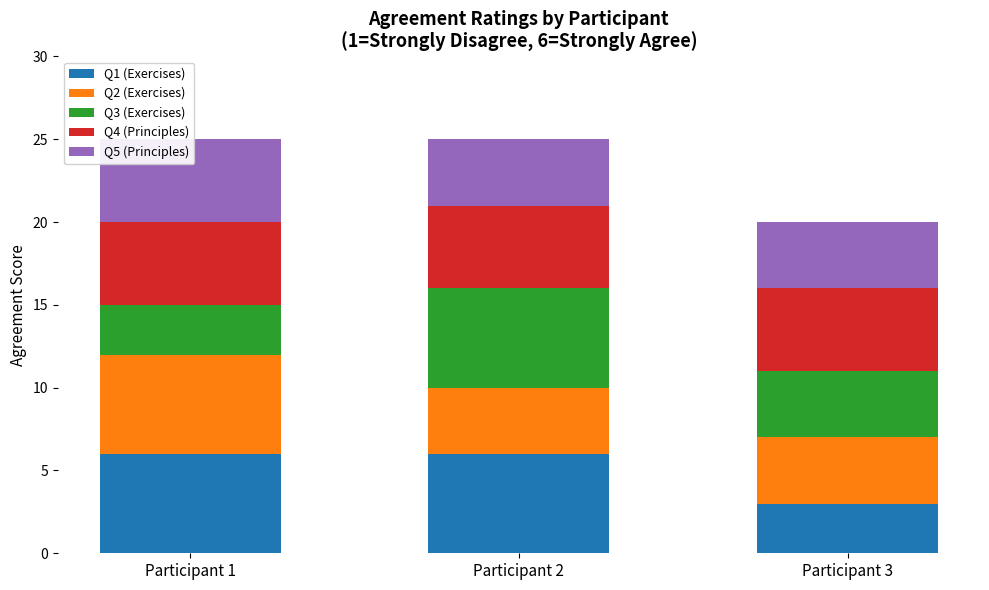

The Q2 (Exercises) series shows 2 at Participant 3. True or false?

False